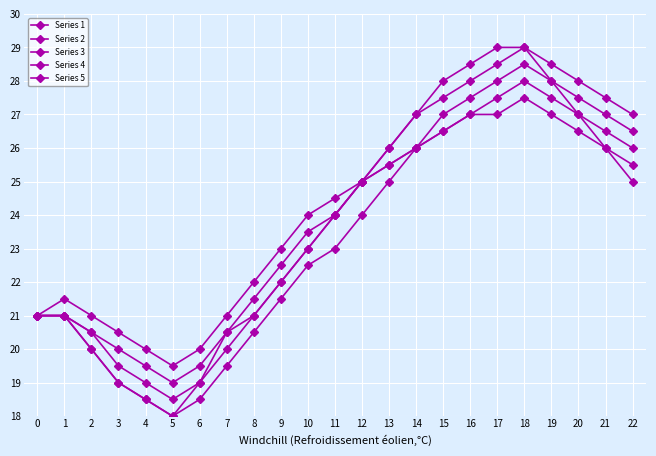

At 17, list the series in order from largest to smallest.

Series 3, Series 1, Series 5, Series 4, Series 2